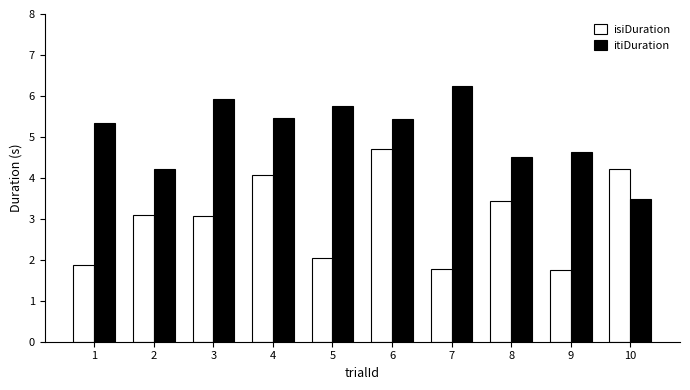

What is the difference between the highest and lowest values at 8?

1.1